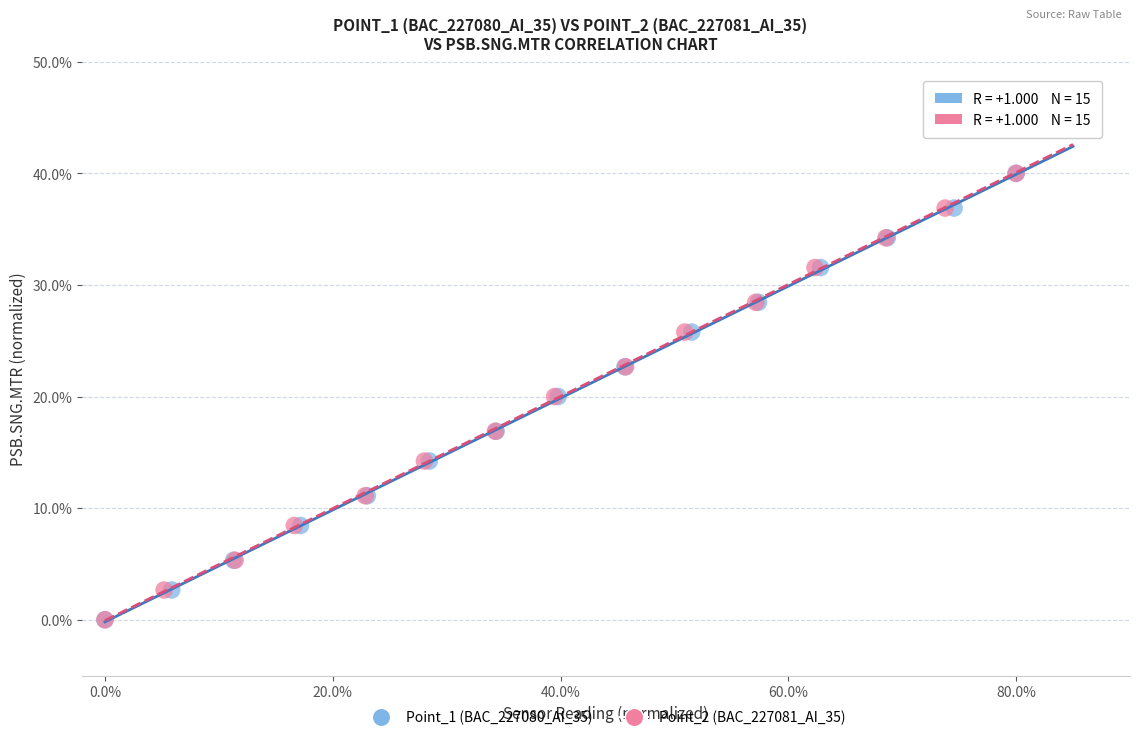

What are all the series names shown in the legend?

Point_1 (BAC_227080_AI_35), Point_2 (BAC_227081_AI_35)